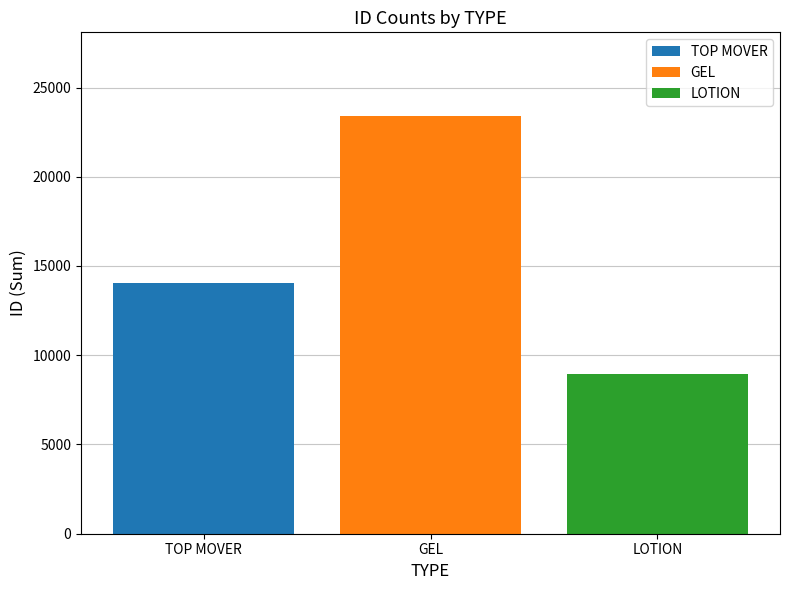

What is the spread (max minus min) of values at GEL?

23409